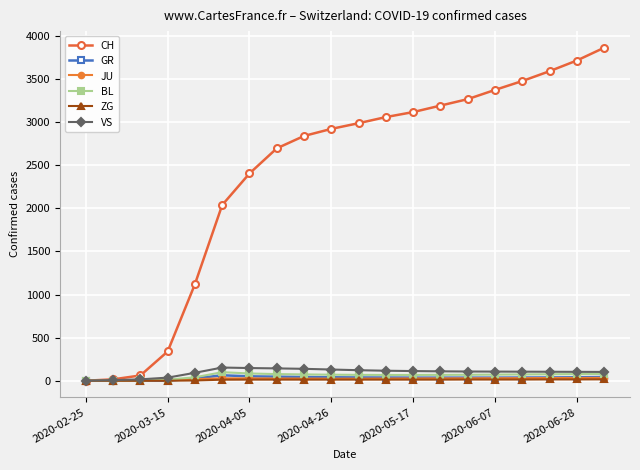

Does the chart have visible grid lines?

Yes